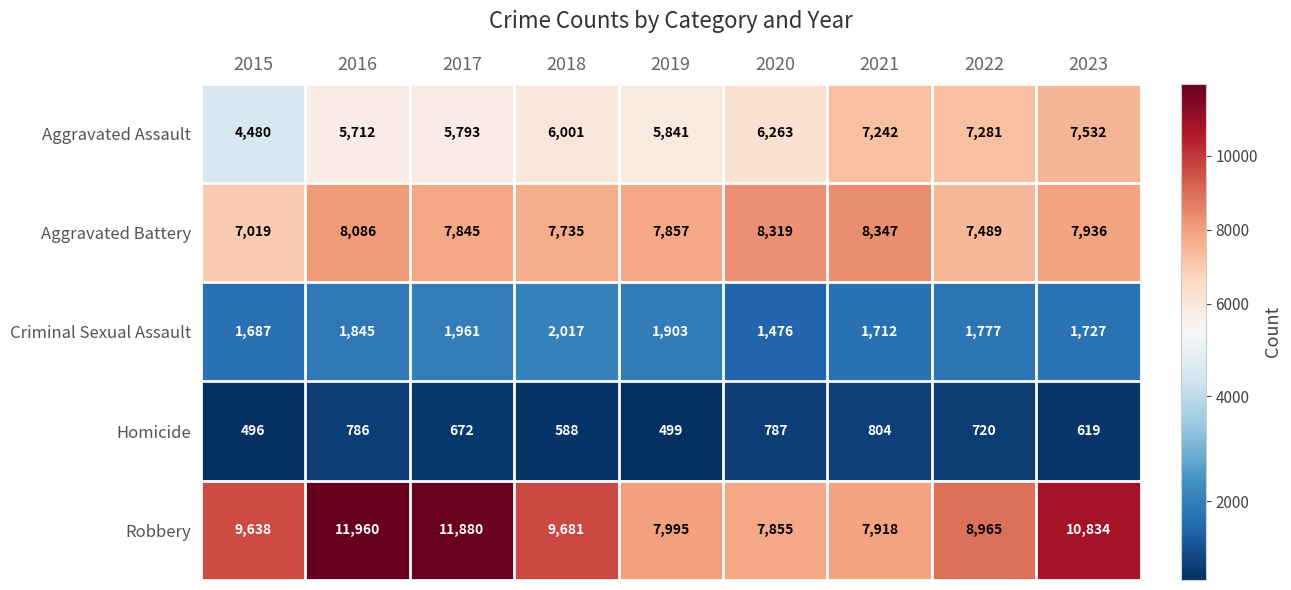

How many data points does each series have?

9